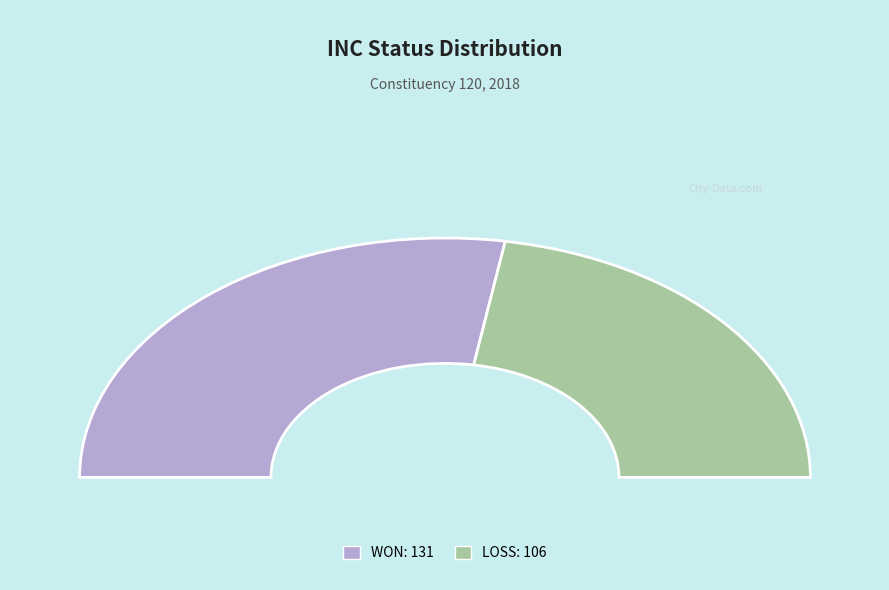

How many slices are in this pie chart?

2